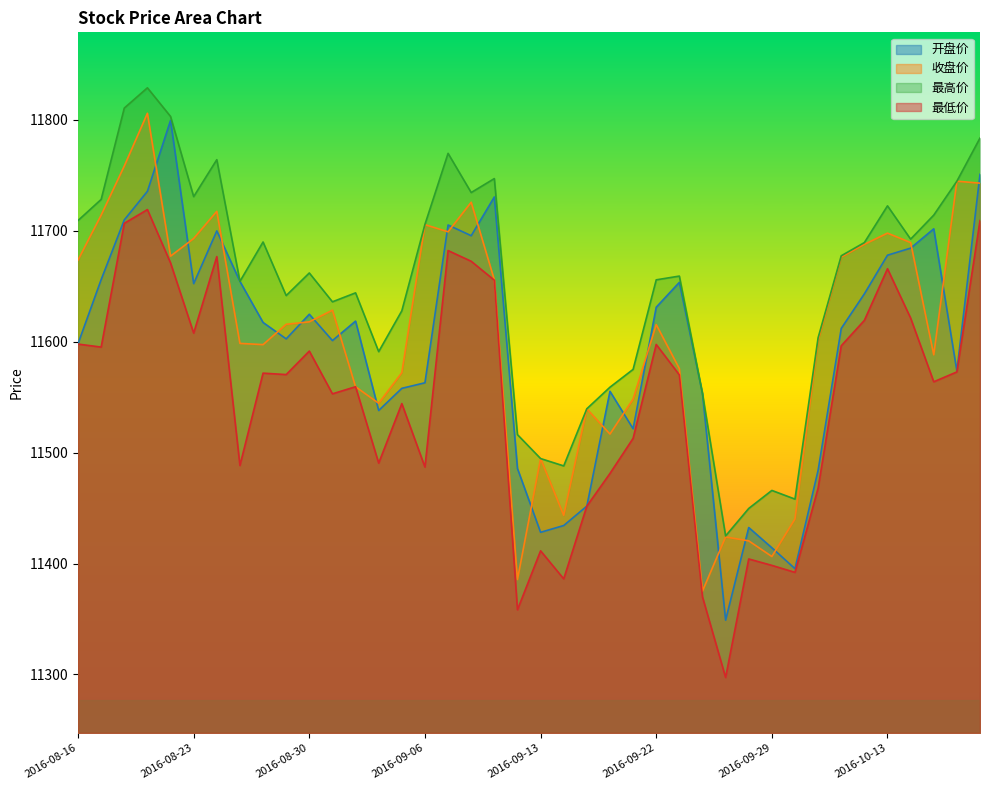

At which label is 最低价 closest to 11508?

2016-09-21